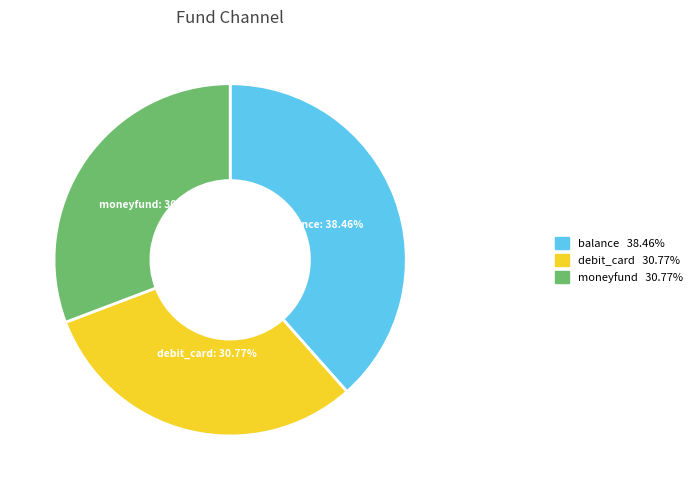

To the nearest percent, what is the difference between the balance and debit_card slice percentages?

8%